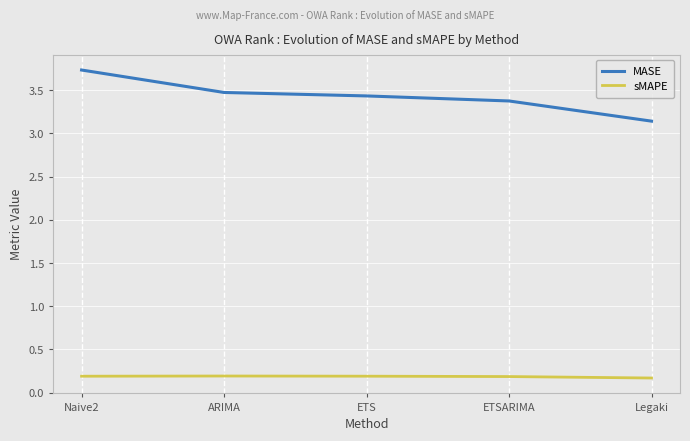

True or false: sMAPE and MASE cross at least once.

False